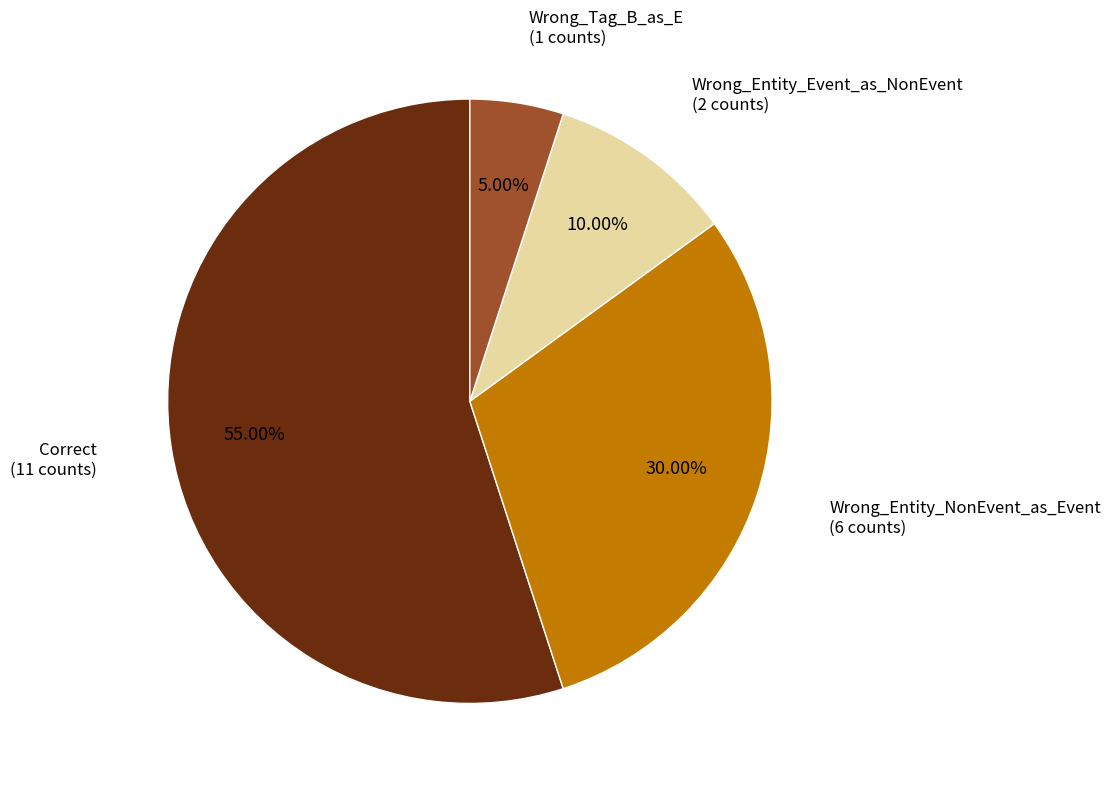

Approximately how many times larger is the value at Correct (11 counts) compared to Wrong_Entity_Event_as_NonEvent (2 counts)?

5.5